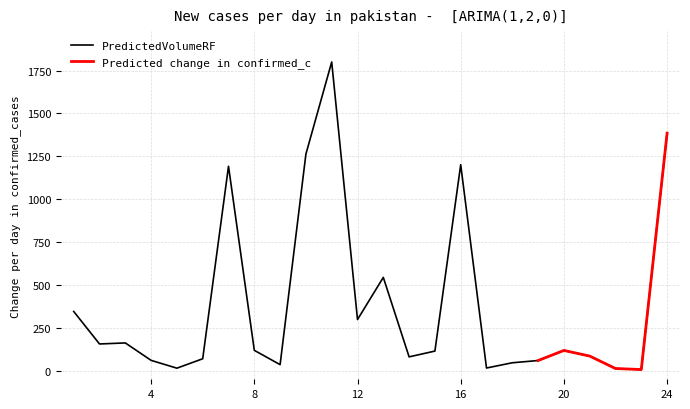

List the labels in order of value, largest first.

11, 24, 10, 16, 7, 13, 1, 12, 3, 2, 8, 20, 15, 21, 14, 6, 4, 19, 18, 9, 17, 5, 22, 23